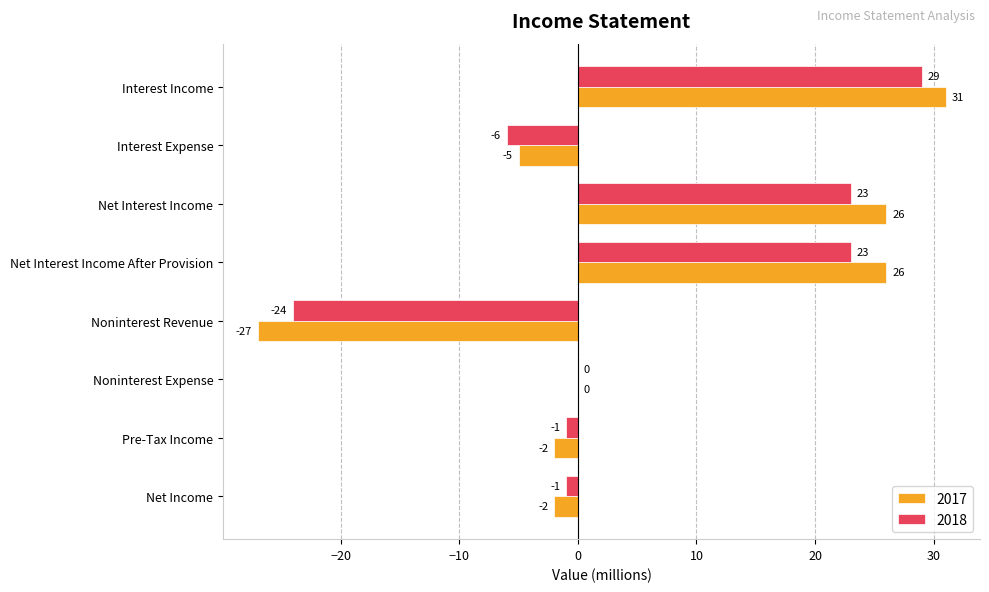

What is the maximum value for 2017?

31